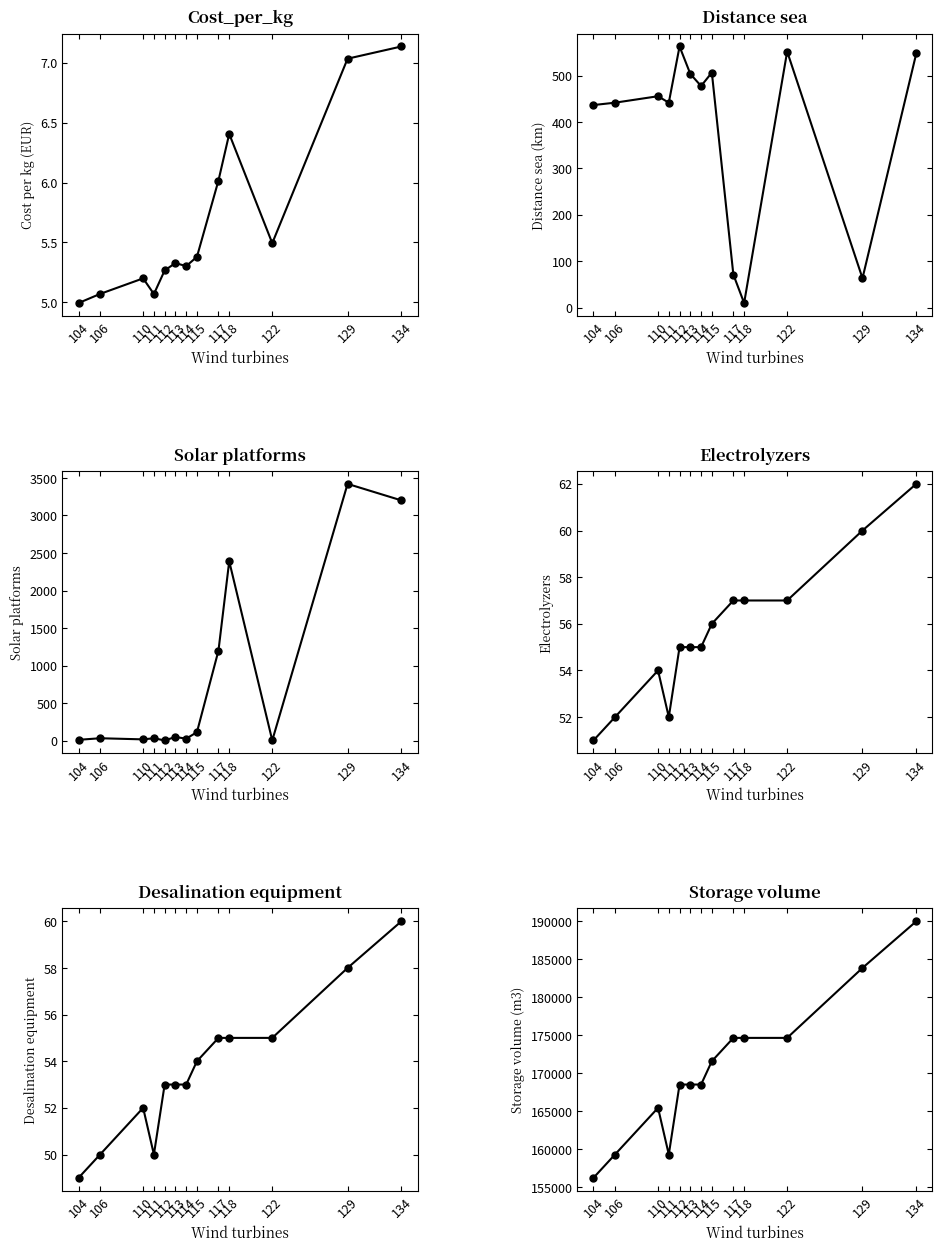

True or false: Solar platforms and Storage volume cross at least once.

False